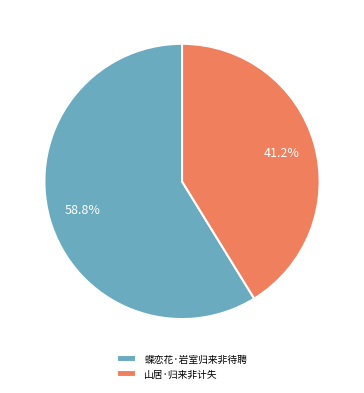

How much of the chart is everything except 山居·归来非计失?

58.8%